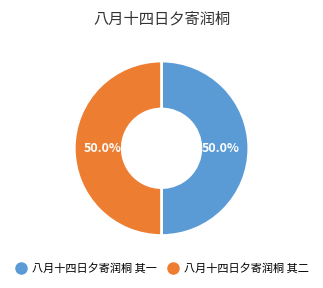

What is the ratio of the value at 八月十四日夕寄润桐 其一 to the value at 八月十四日夕寄润桐 其二?

1.0